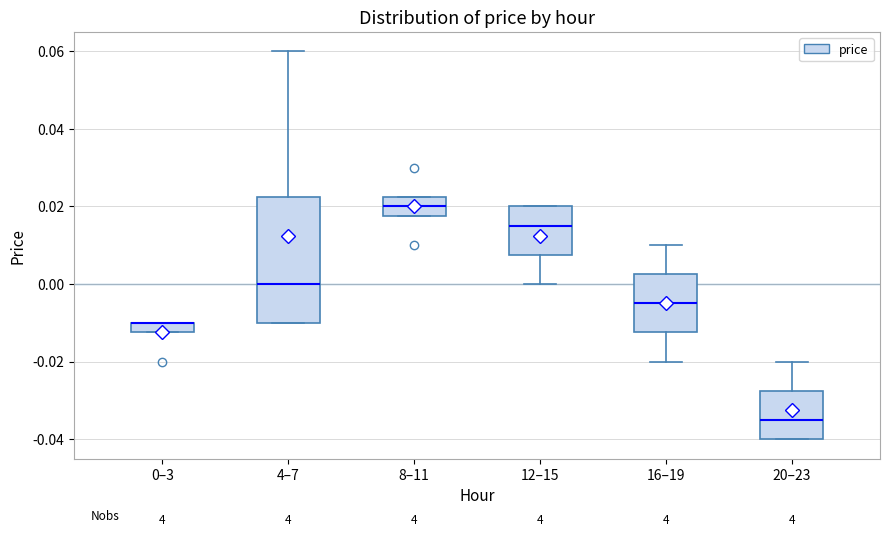

Comparing the boxes themselves (not the whiskers), which one is the tallest?

4–7